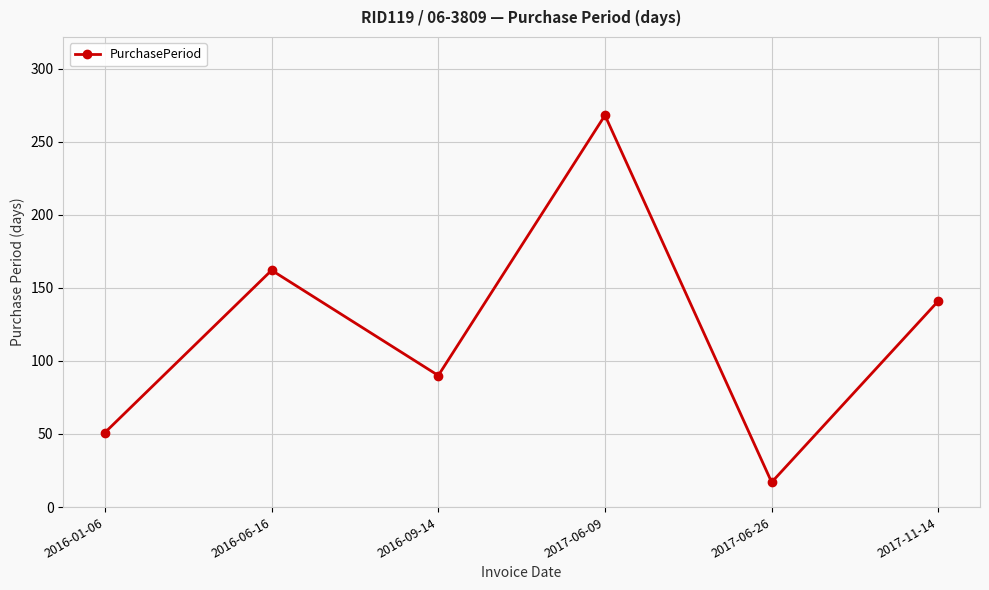

Reading right to left, list all the values displayed in this chart.

141	17	268	90	162	51